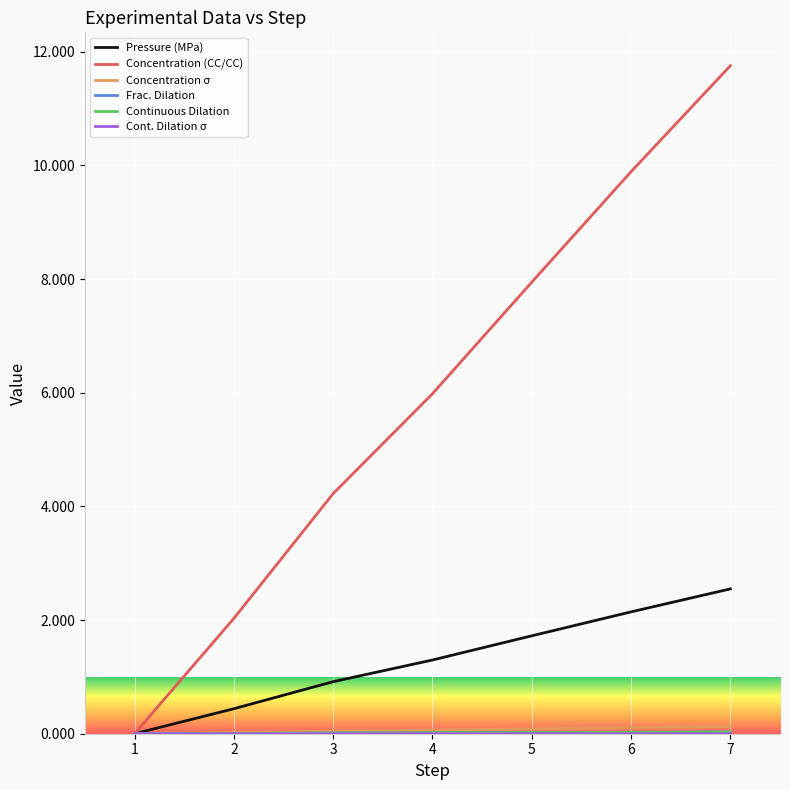

The Concentration (CC/CC) series shows 2.0 at 2. True or false?

True